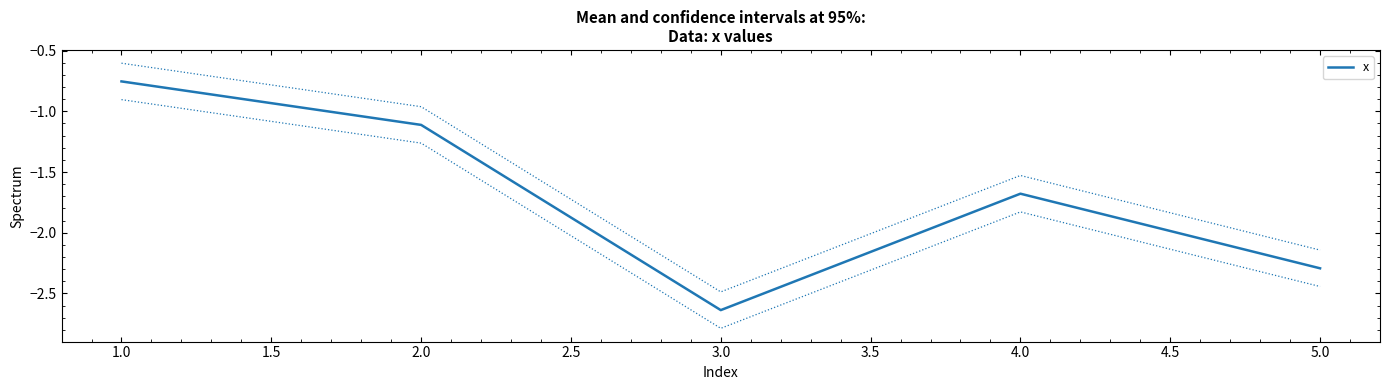

List the labels in order of x value, largest first.

1.0, 2.0, 4.0, 5.0, 3.0